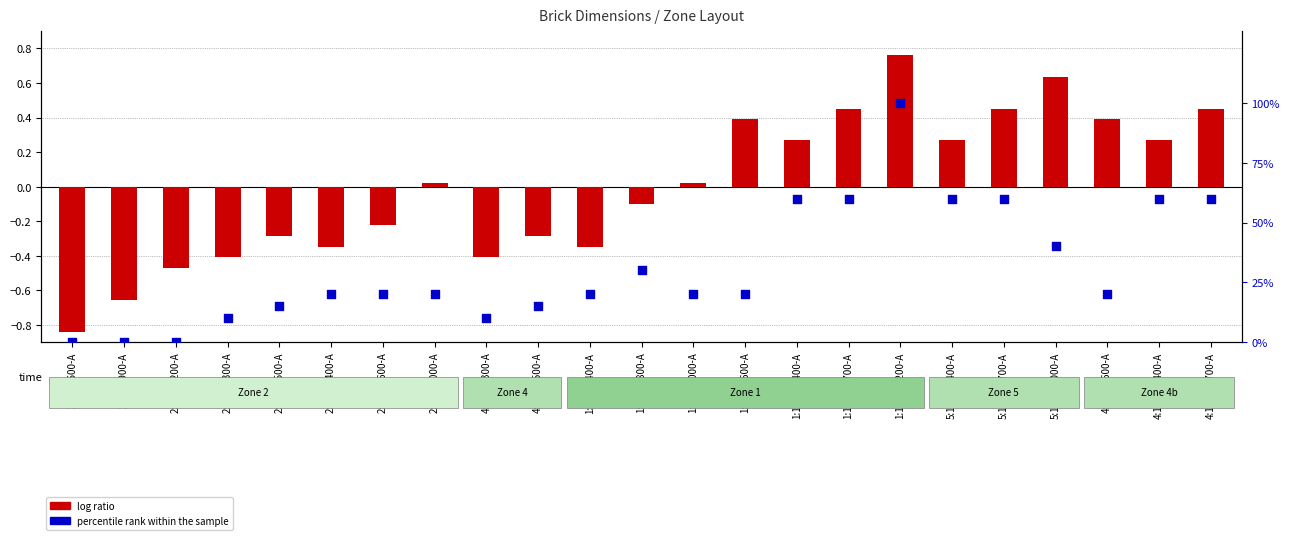

What are all the series names shown in the legend?

log ratio, percentile rank within the sample